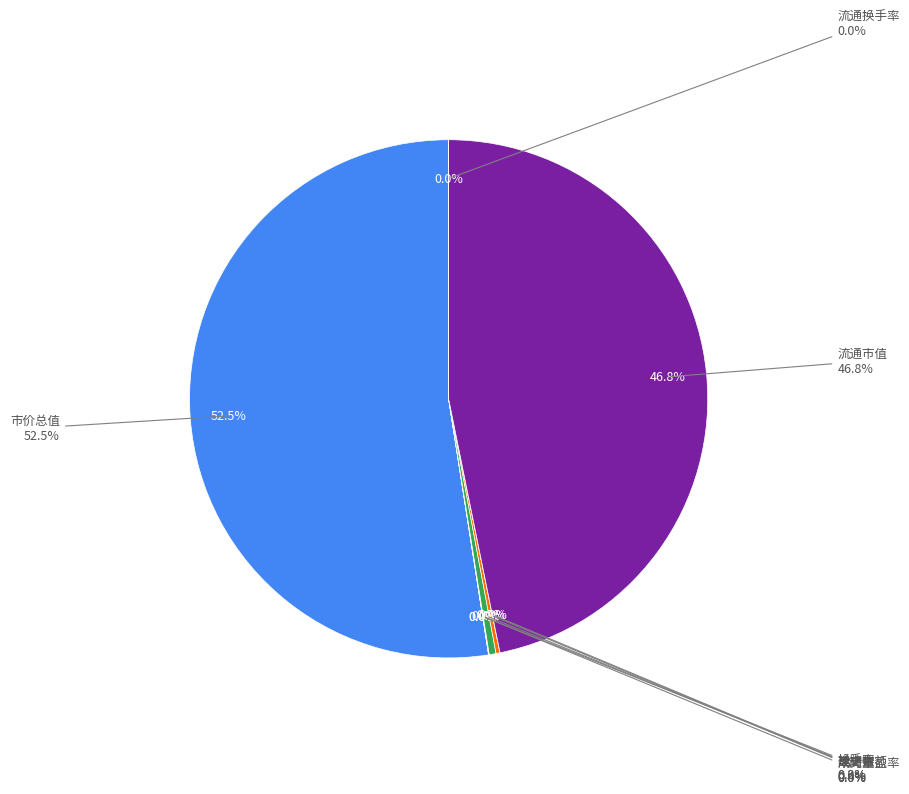

What is the change in value from 市价总值 to 挂牌数?

-2419628.3